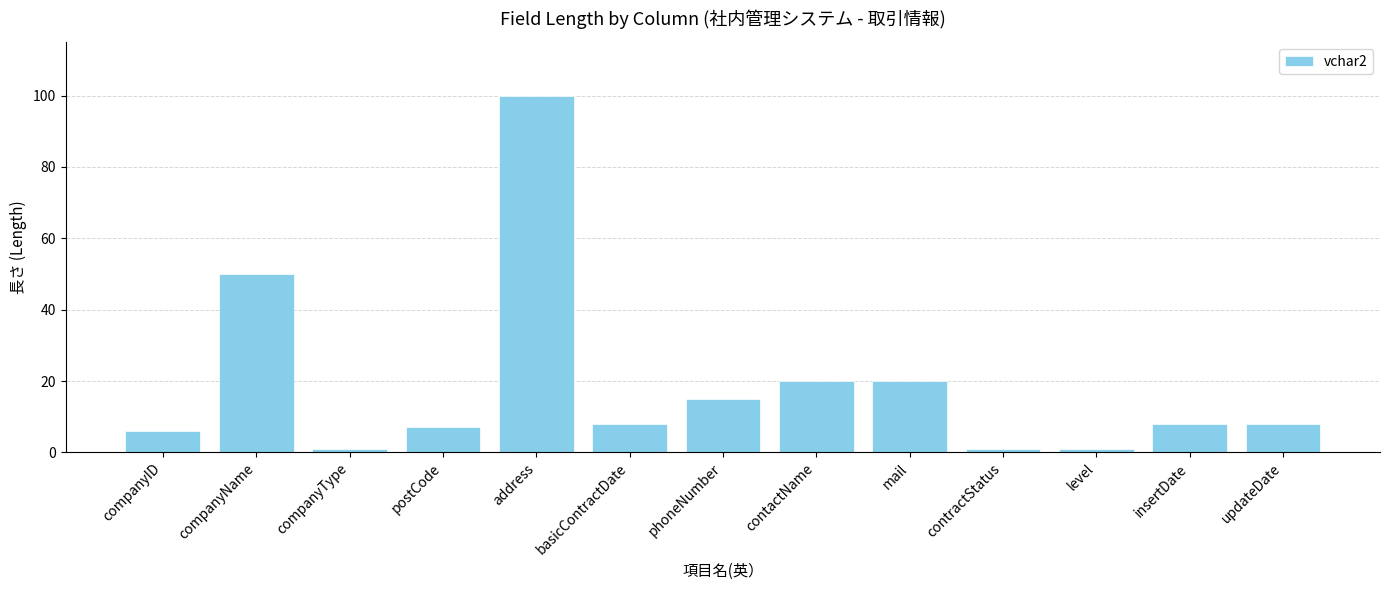

What is the label of the 13th bar from the right?

companyID